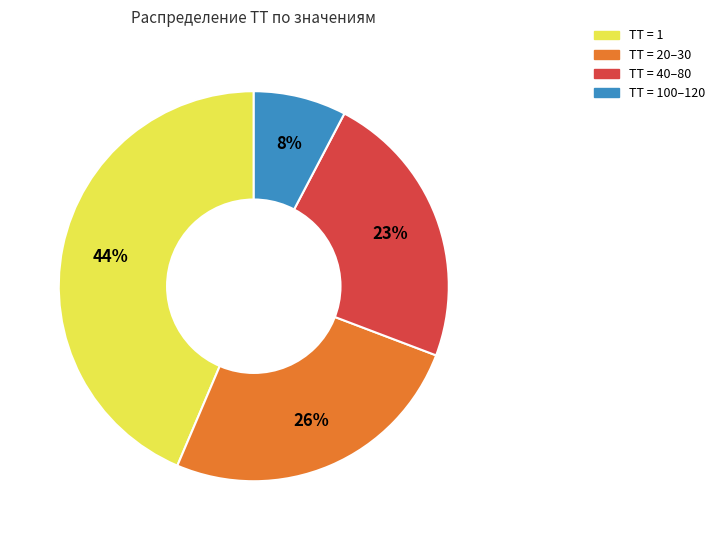

To the nearest percent, what is the average slice percentage?

25%